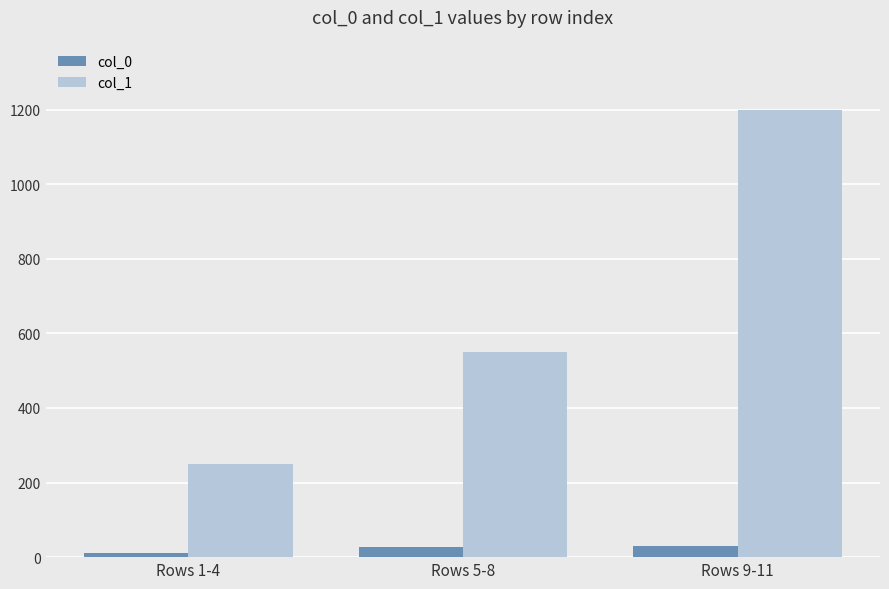

At which category does the chart reach its minimum across all series?

Rows 1-4